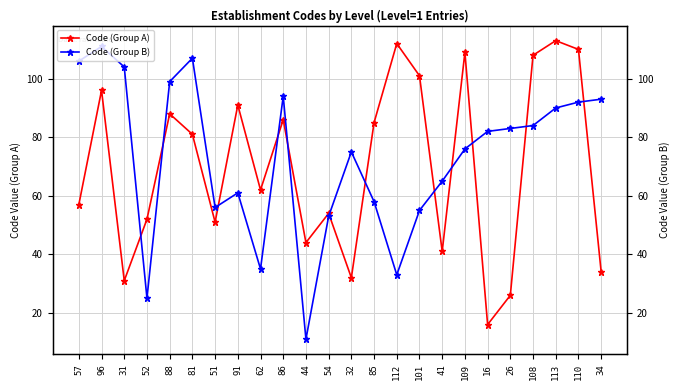

What value does the Code (Group B) series have at 32?

75